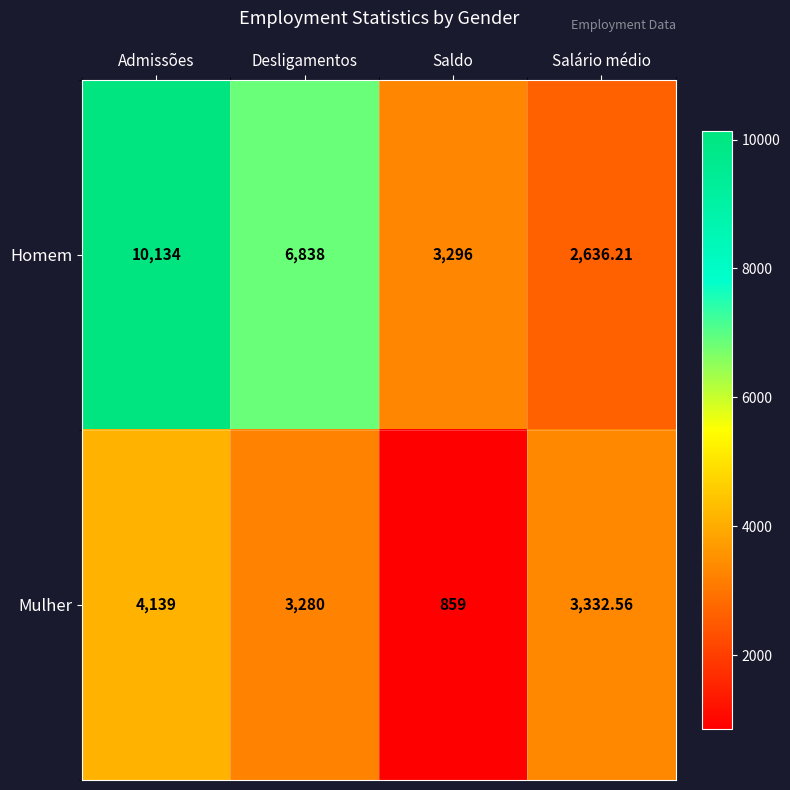

Which series has the largest range (max minus min)?

Homem